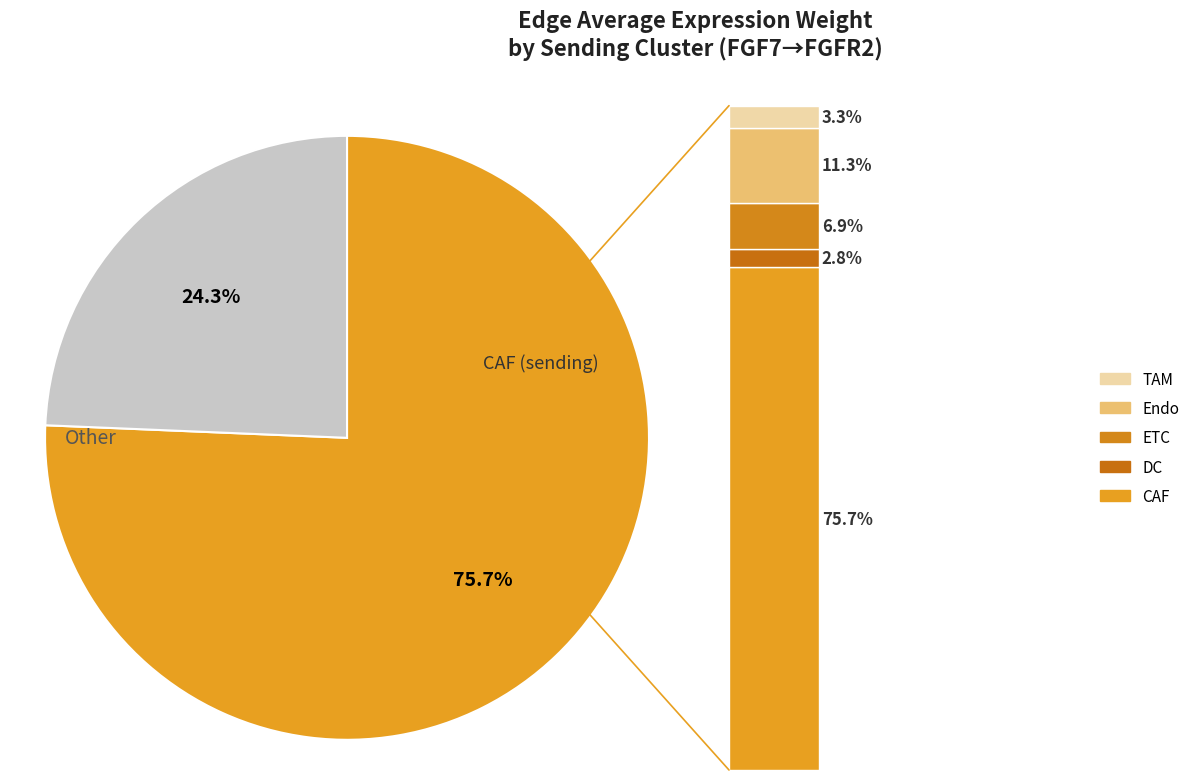

Is it true that CAF is 76% of the pie?

True